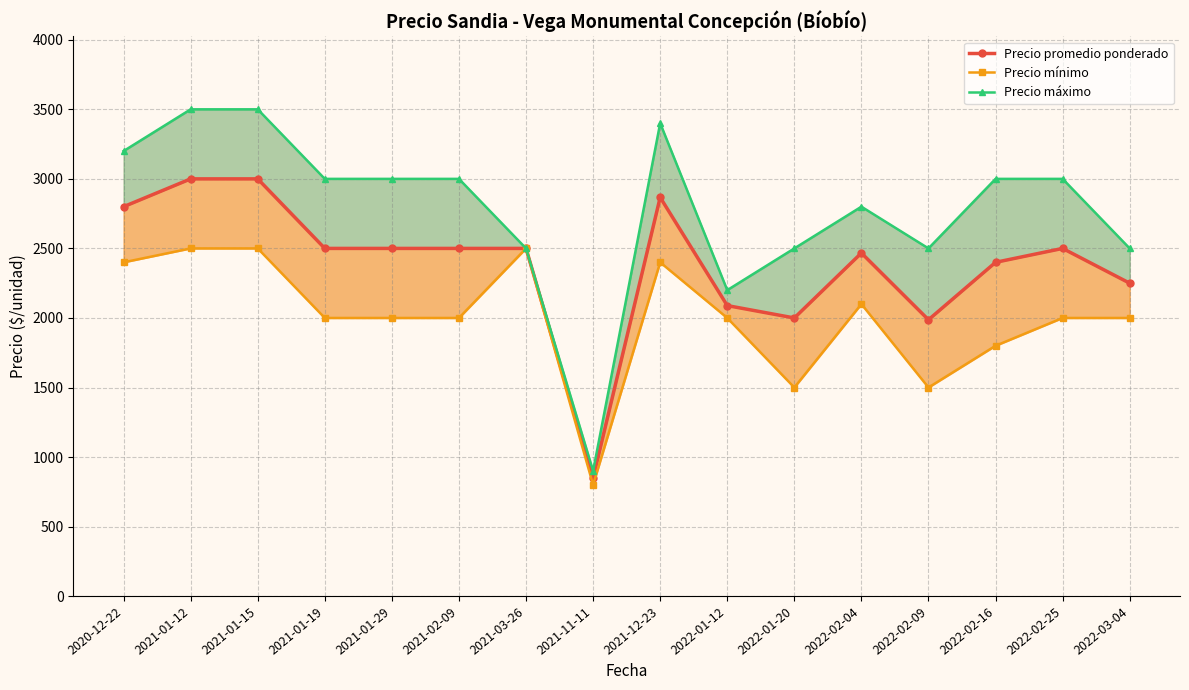

Rank the series by their maximum value, from lowest to highest.

Precio mínimo, Precio promedio ponderado, Precio máximo